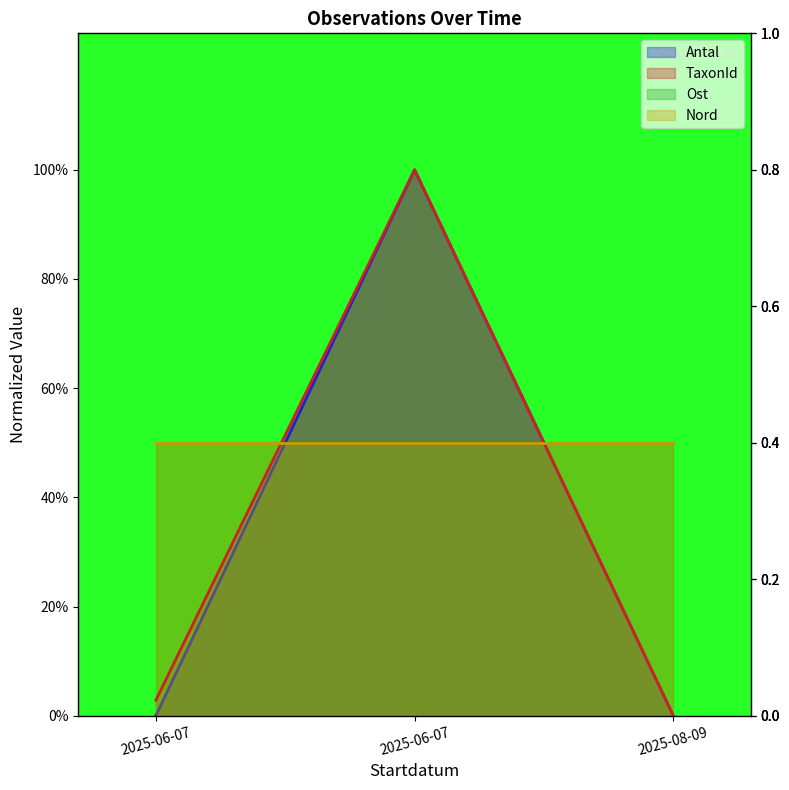

What is the label of the 2nd point from the left?

2025-06-07